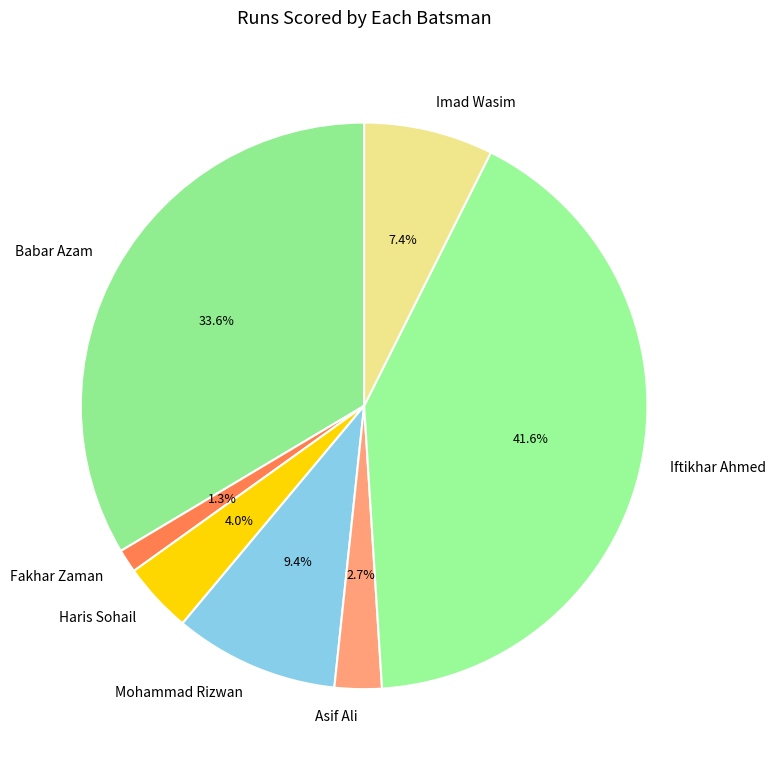

How many slices are in this pie chart?

7